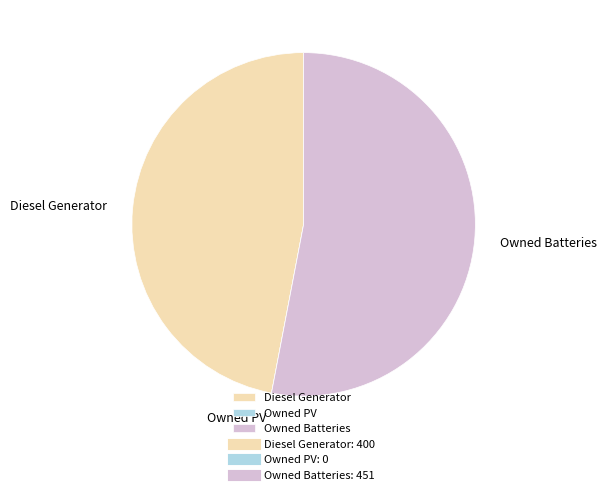

Is it true that Owned Batteries is 53% of the pie?

True